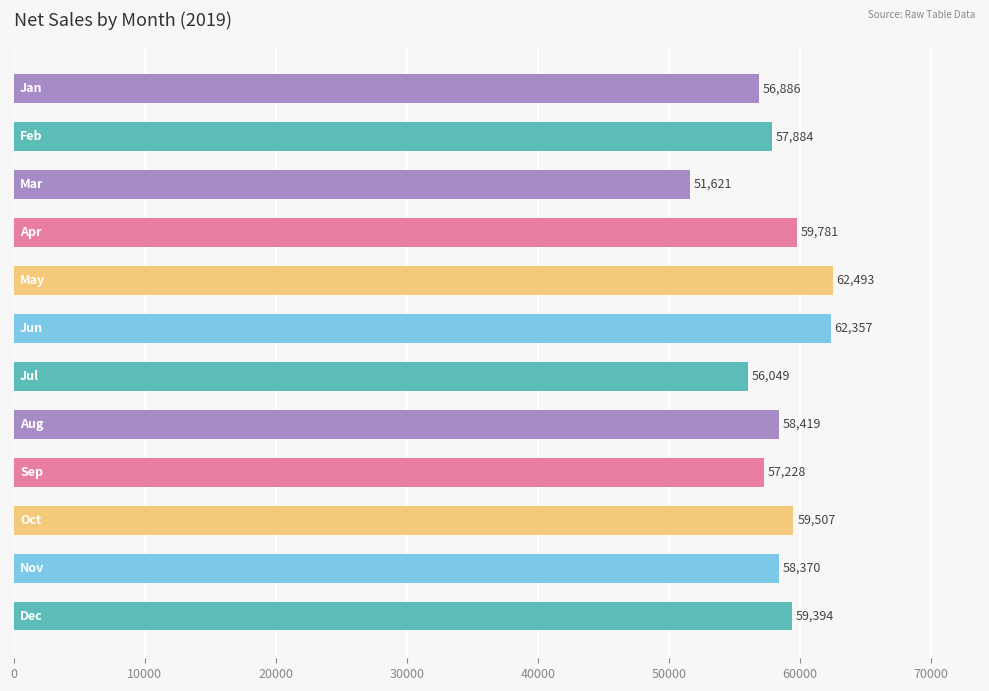

How many series are shown in this chart?

1